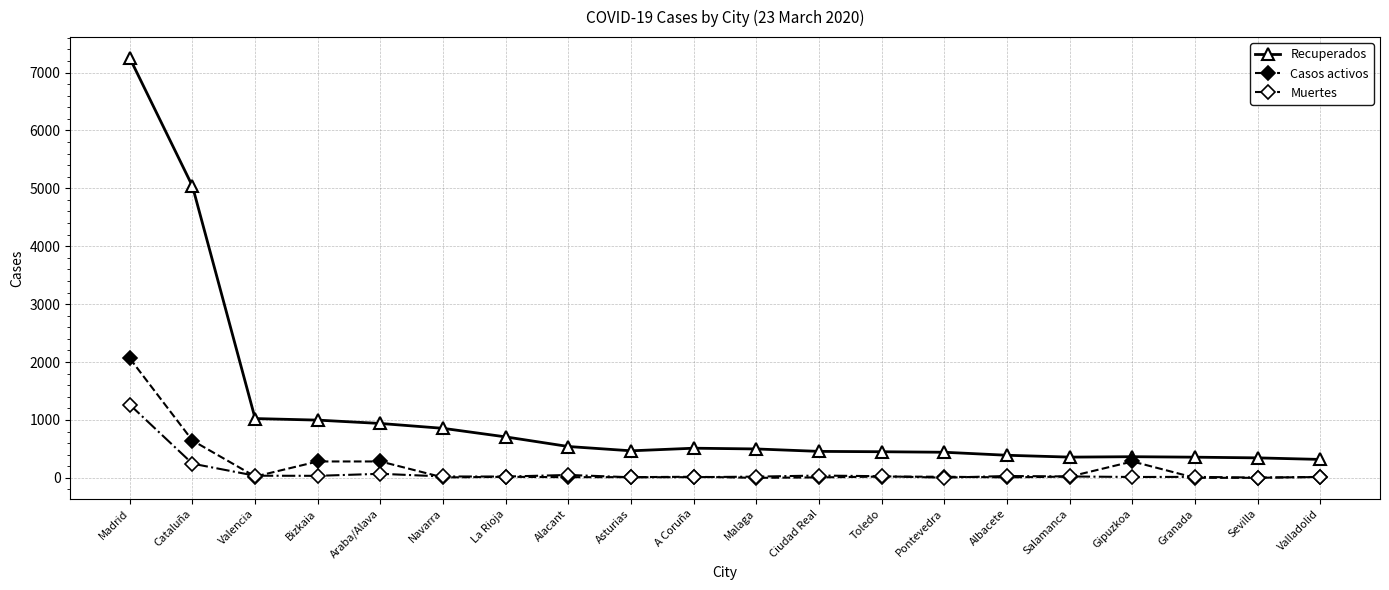

True or false: Muertes and Recuperados intersect in this chart.

False